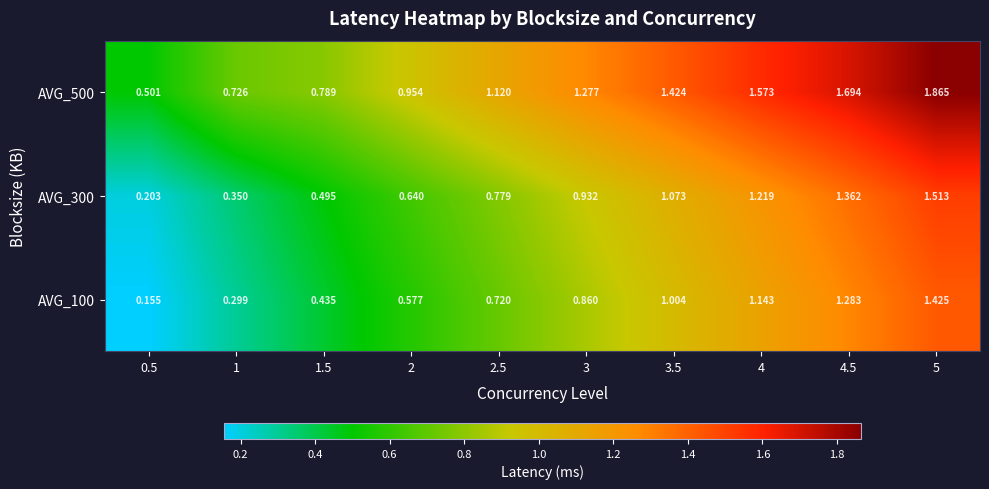

Count the number of categories in the chart.

10